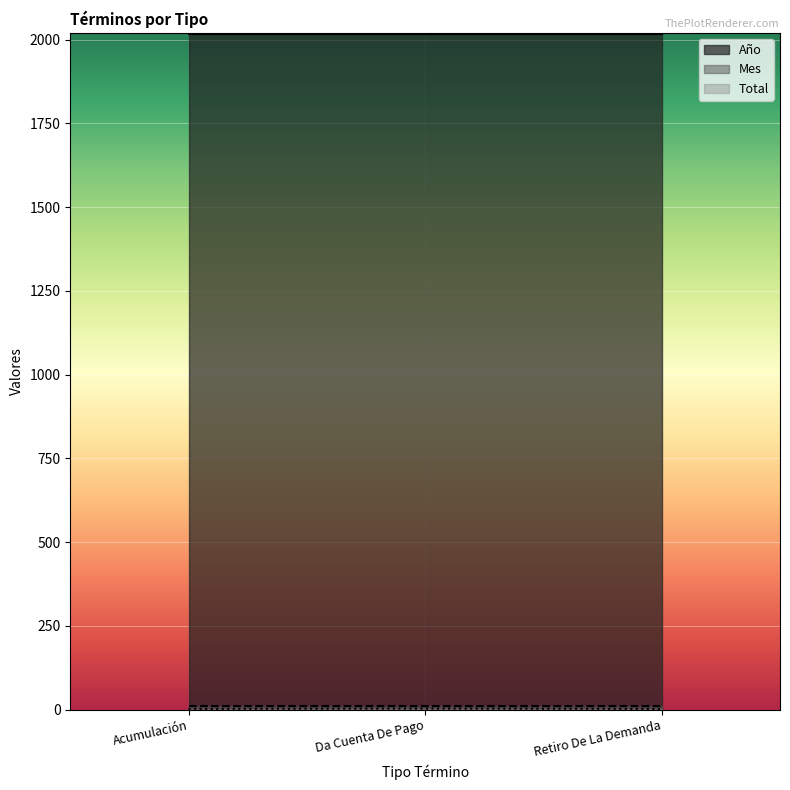

The Año series shows 743 at Acumulación. True or false?

False